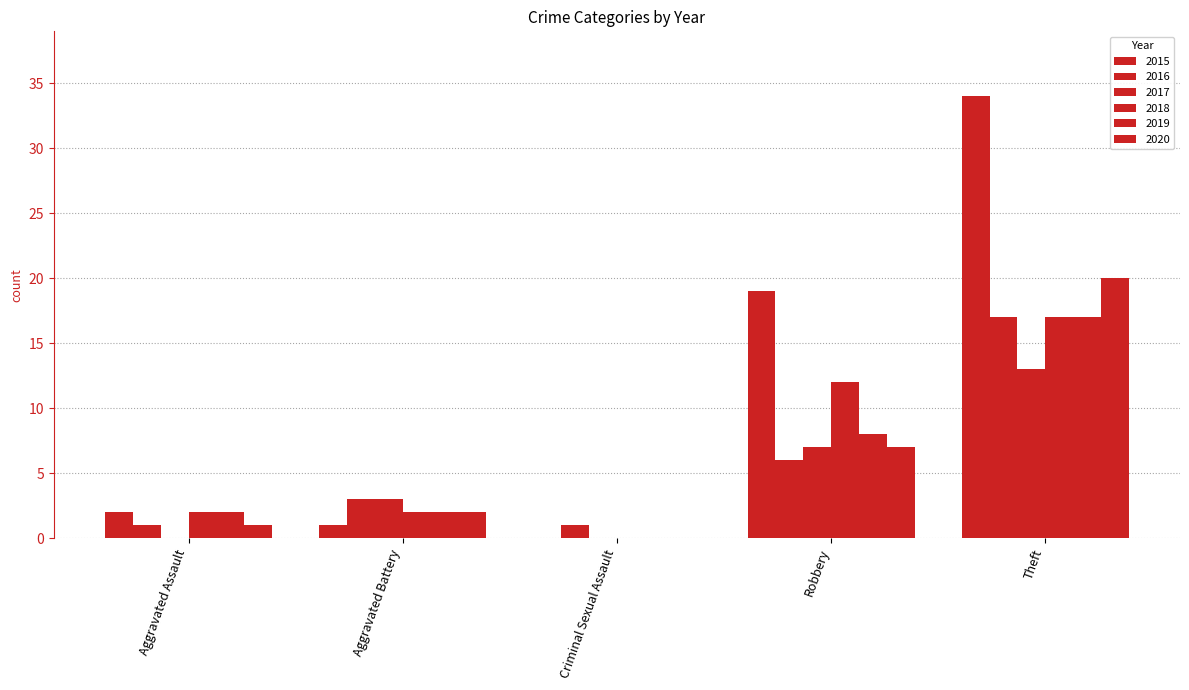

Is it true that 2019 equals 17 at Theft?

True